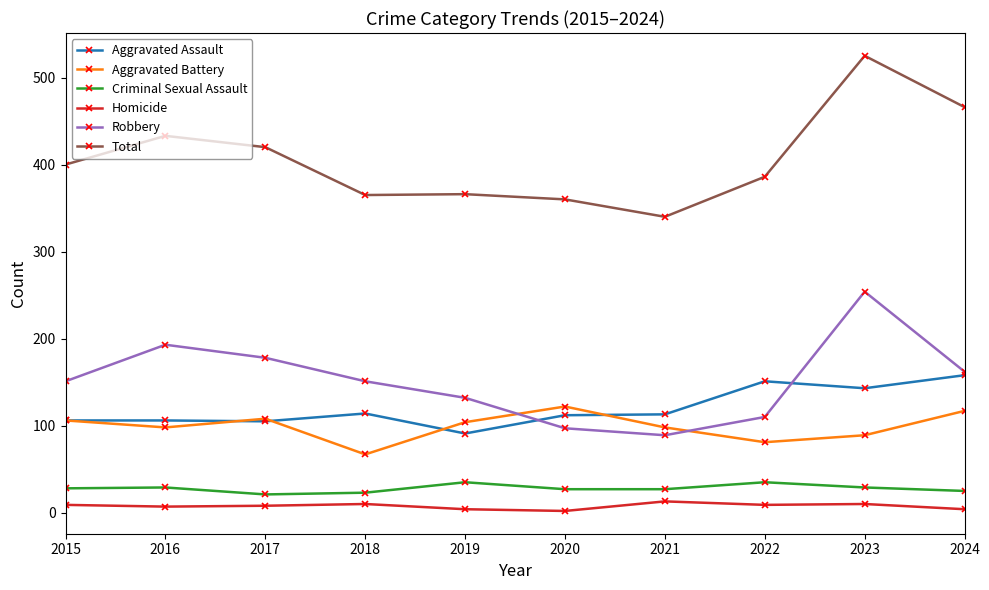

At which category is the sum across all series the highest?

2023